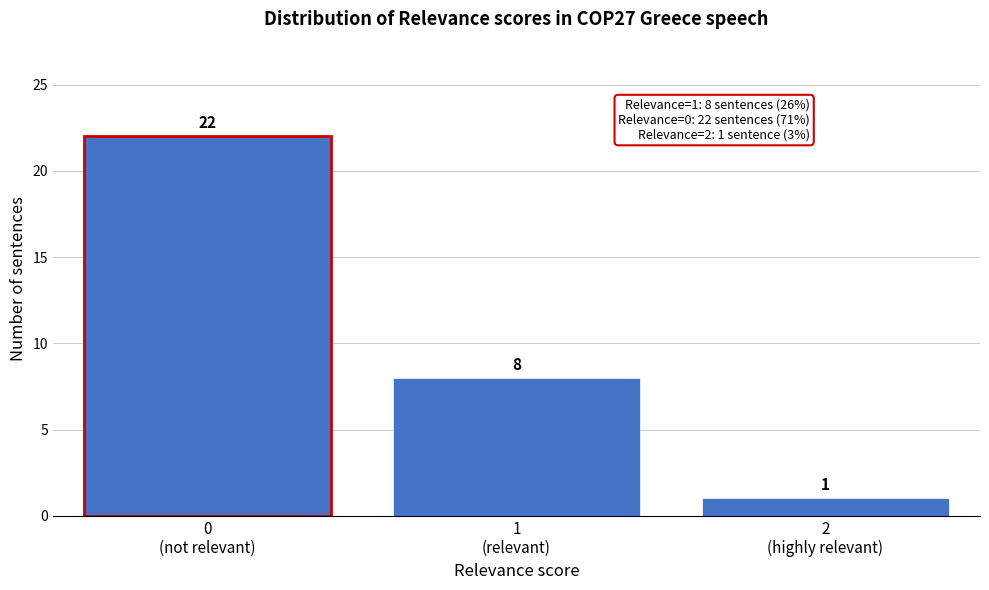

Reading left to right, what are all the values shown in this chart?

22	8	1